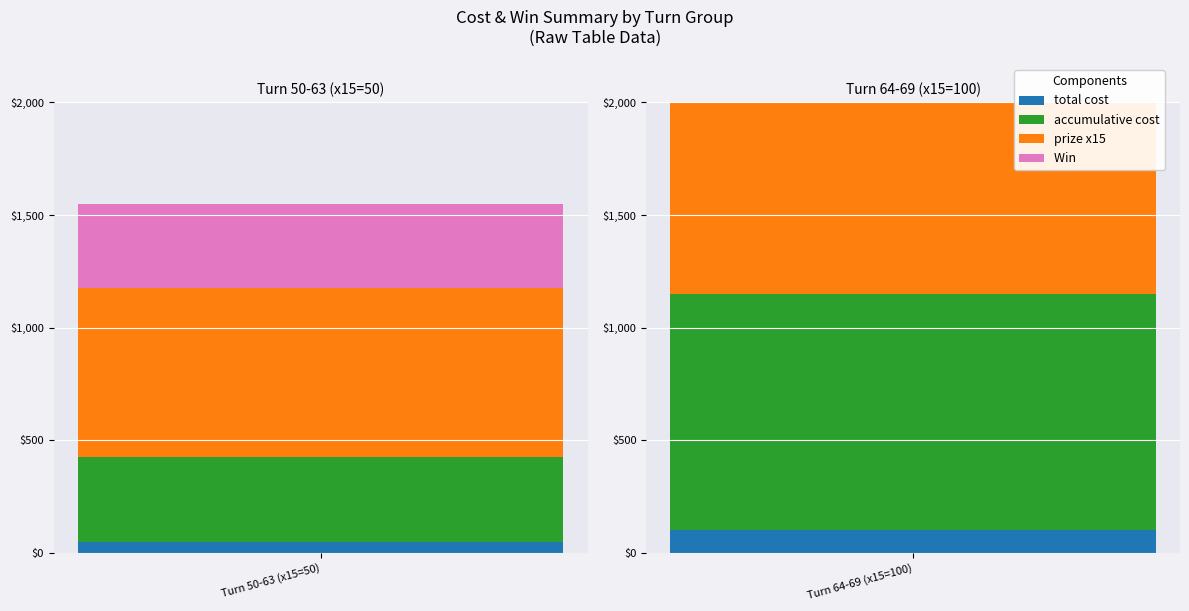

At which category is the sum across all series the highest?

64